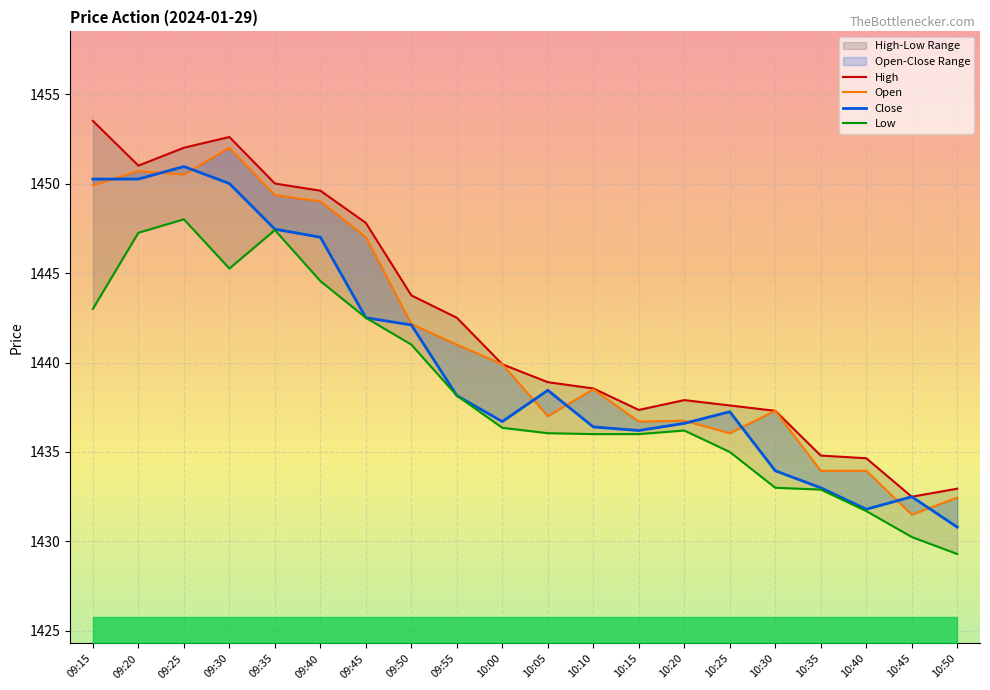

At which category does the chart reach its minimum across all series?

10:50